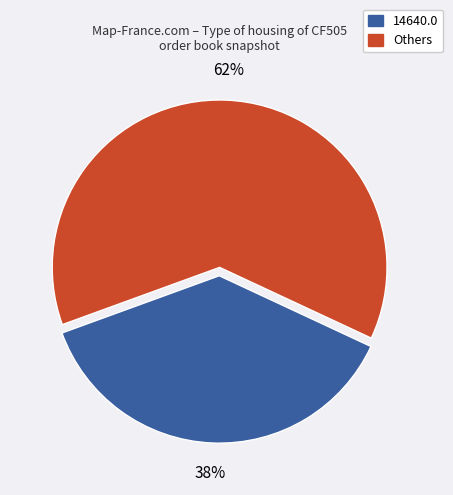

Is there any slice that represents more than half of the pie?

Yes